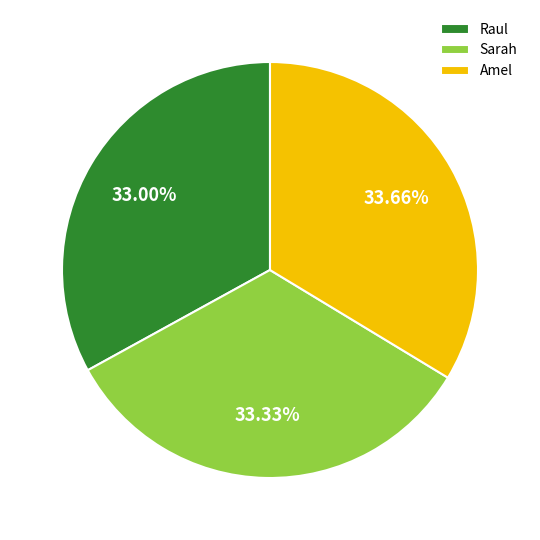

Is there any slice that represents more than half of the pie?

No